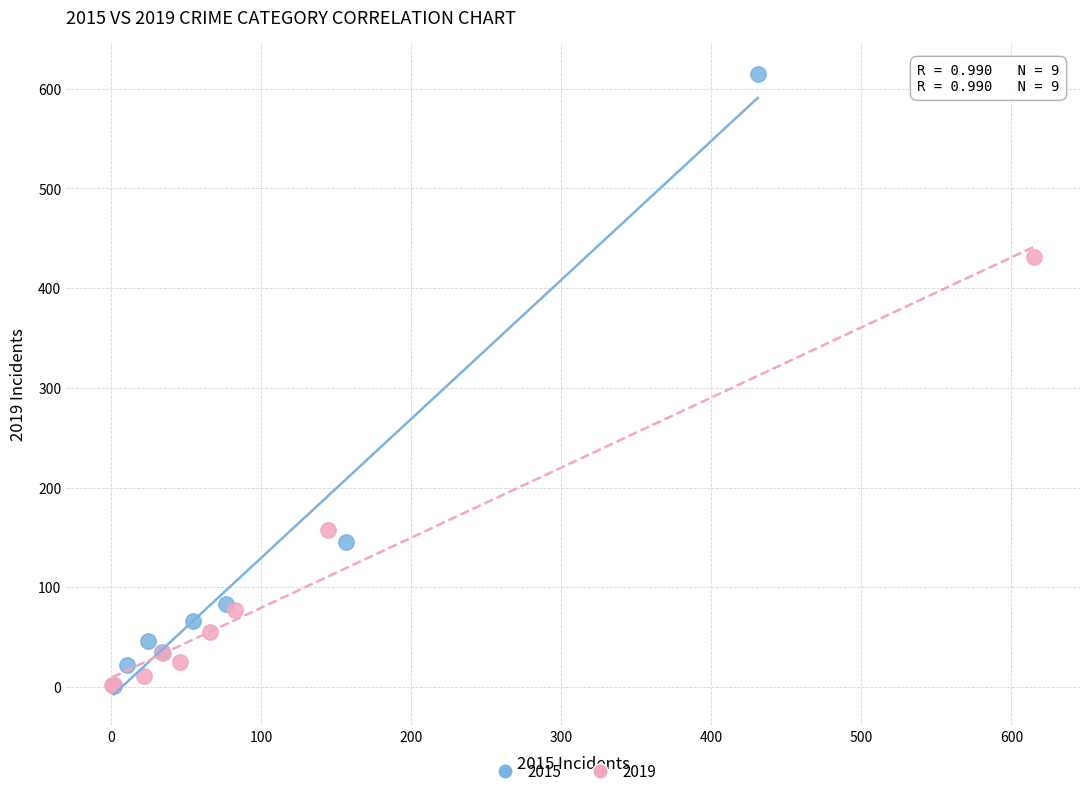

Which series reaches the maximum Y coordinate?

2015